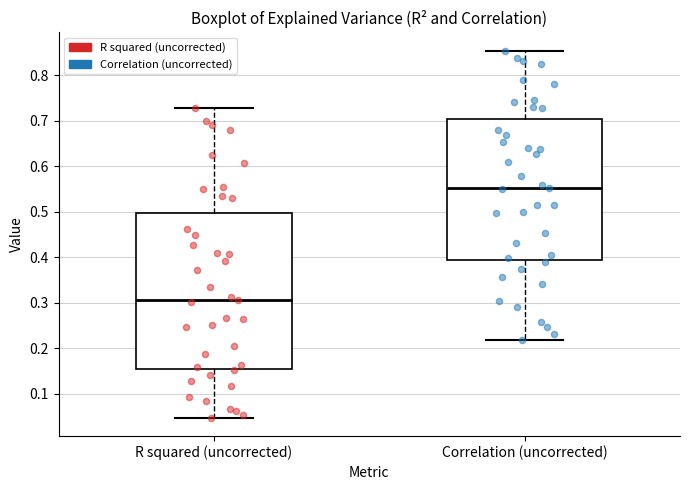

Reading left to right, transcribe this box plot: for each box, give where its median line is, the range the box spans, and where its two whiskers end, as read against the y-axis. The values are not printed on the chart, so give them approximately, as read against the axis.

R squared (uncorrected): median 0.31, box 0.16 to 0.50, whiskers 0.05 to 0.73
Correlation (uncorrected): median 0.55, box 0.39 to 0.70, whiskers 0.22 to 0.85